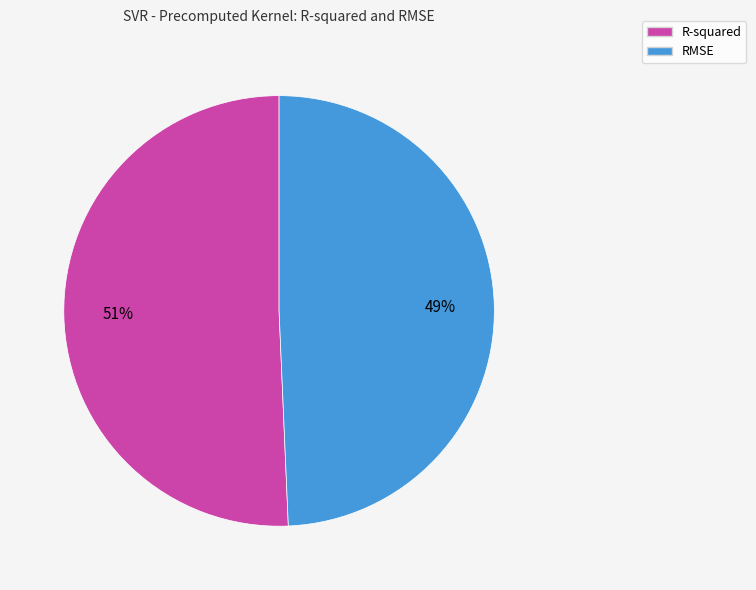

To the nearest percent, what is the combined percentage of RMSE and R-squared?

100%